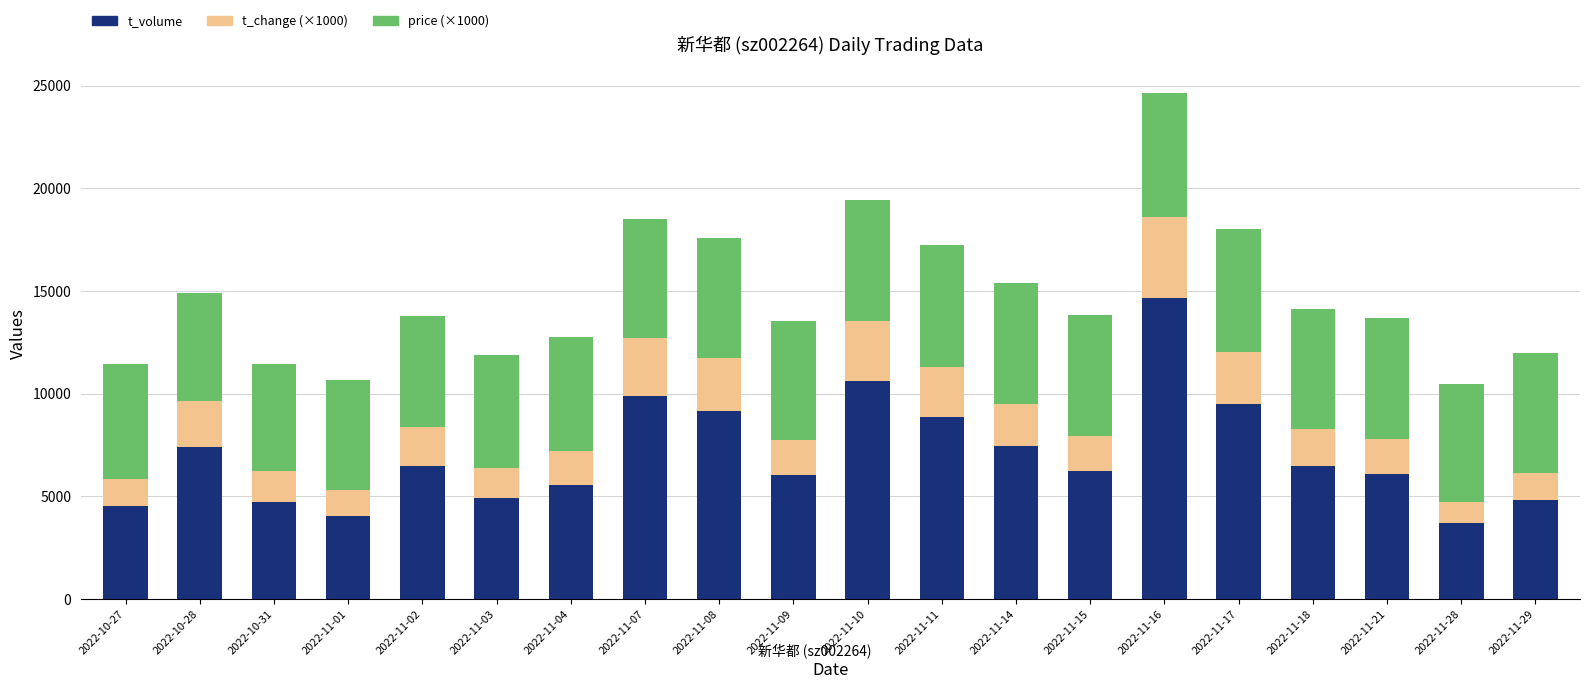

What is the maximum value for t_volume?

14654